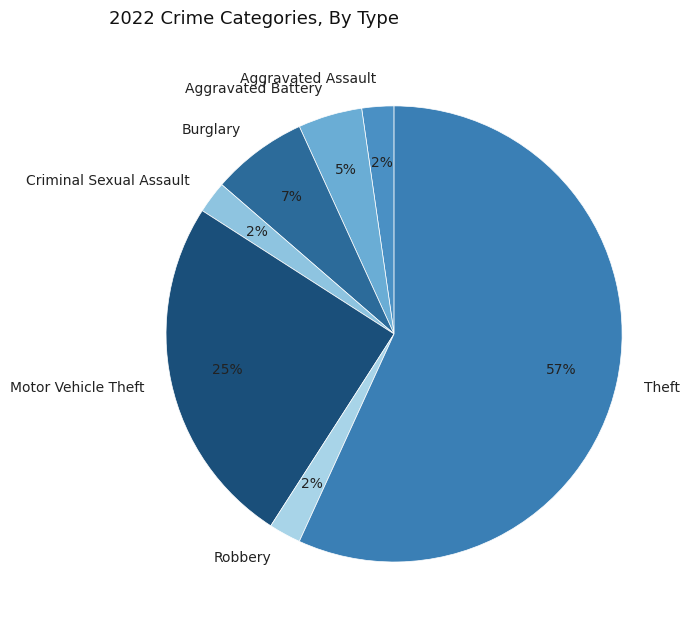

What is the majority slice?

Theft